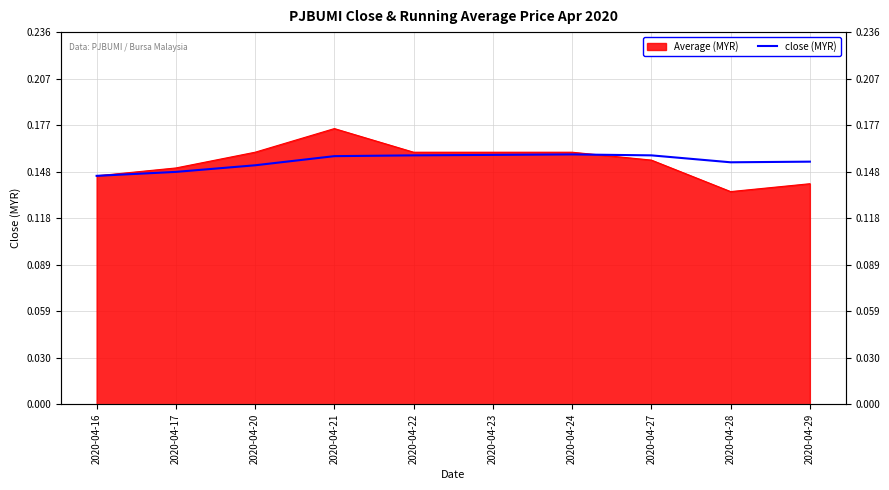

Where is the first local maximum?

2020-04-24